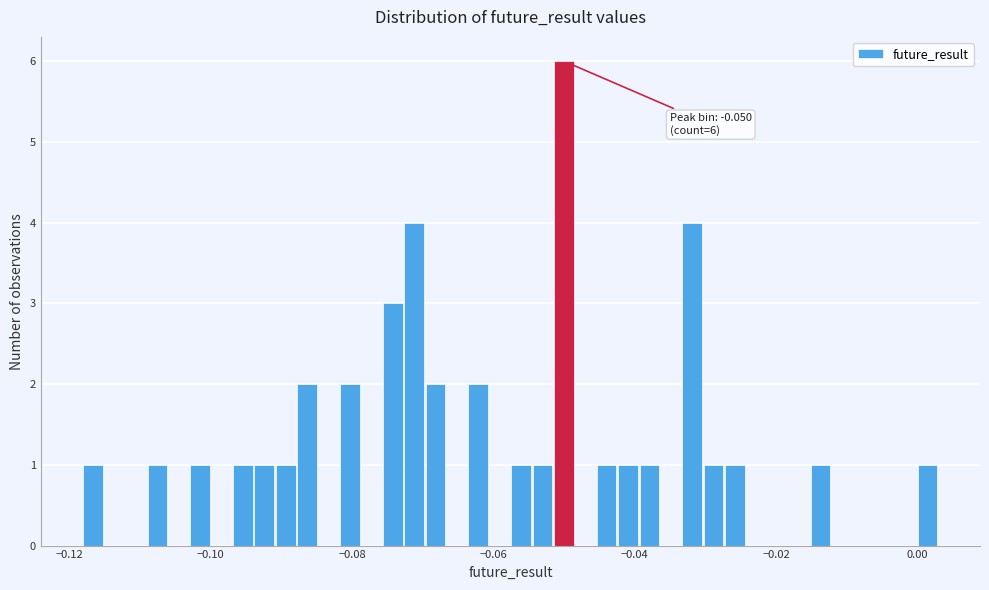

Read against the x-axis, roughly where is the centre of the tallest bar?

-0.050